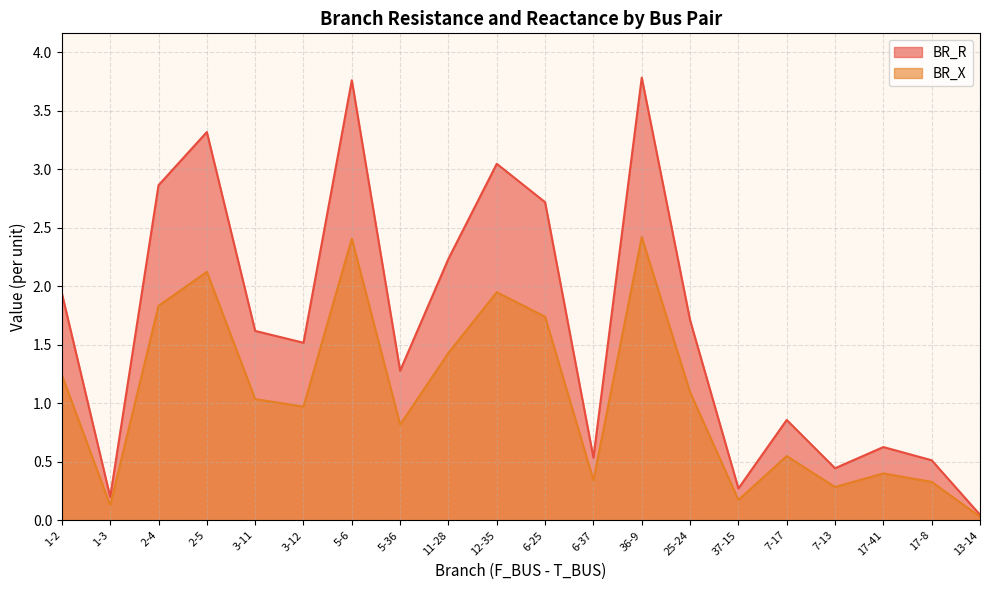

The value of BR_X at 6-25 is 1.7. True or false?

True